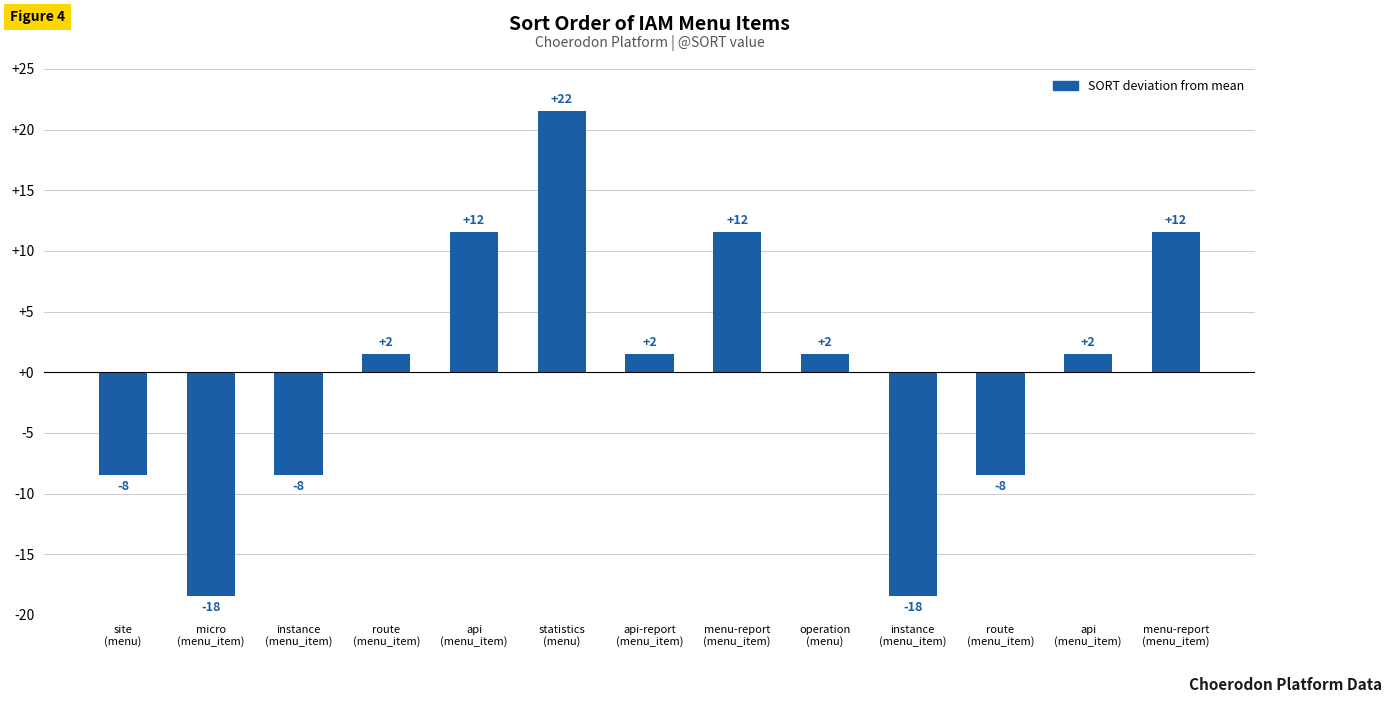

How many bars are there in total?

13